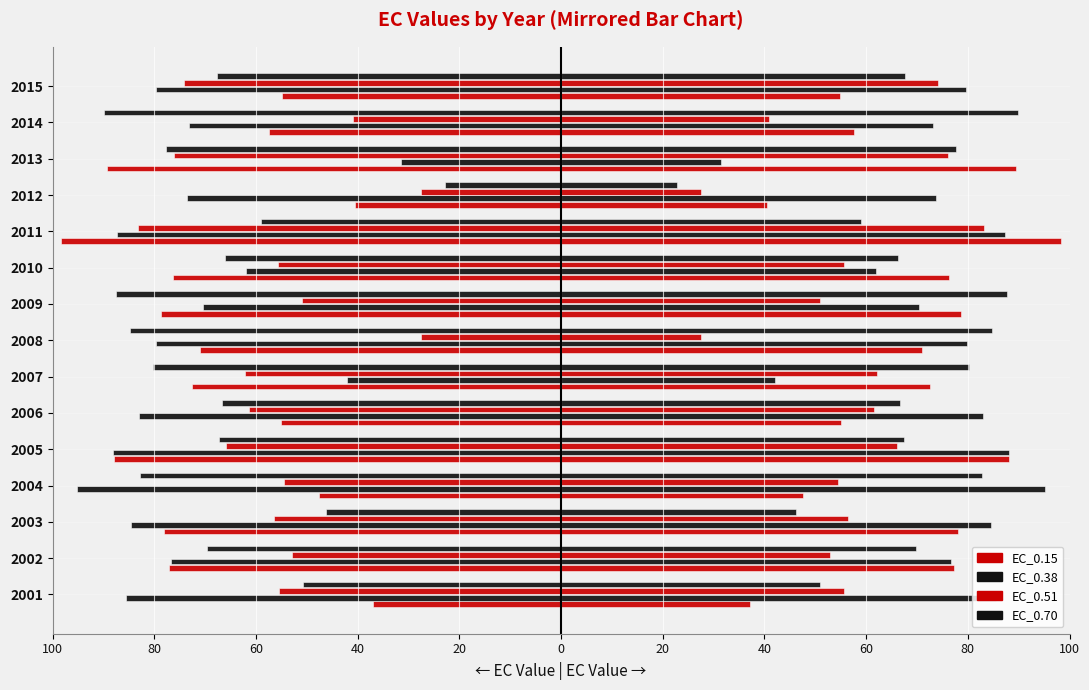

Does the chart contain stacked bars?

No